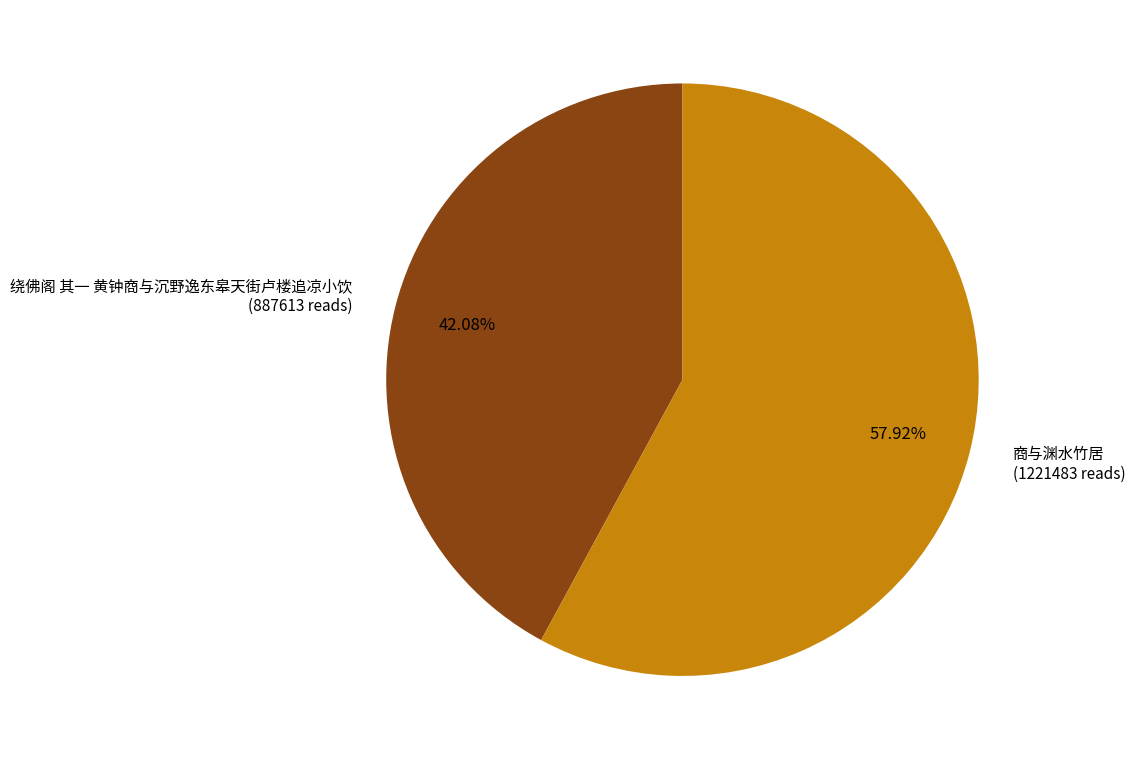

What is the ratio of the value at 商与渊水竹居 to the value at 绕佛阁 其一 黄钟商与沉野逸东皋天街卢楼追凉小饮?

1.4